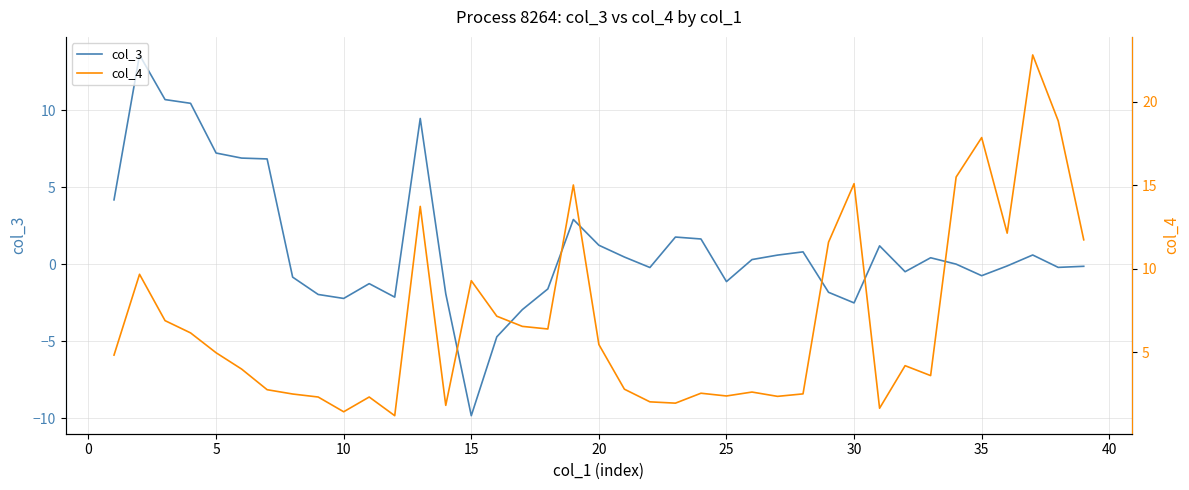

How many intersections are there between col_3 and col_4?

2